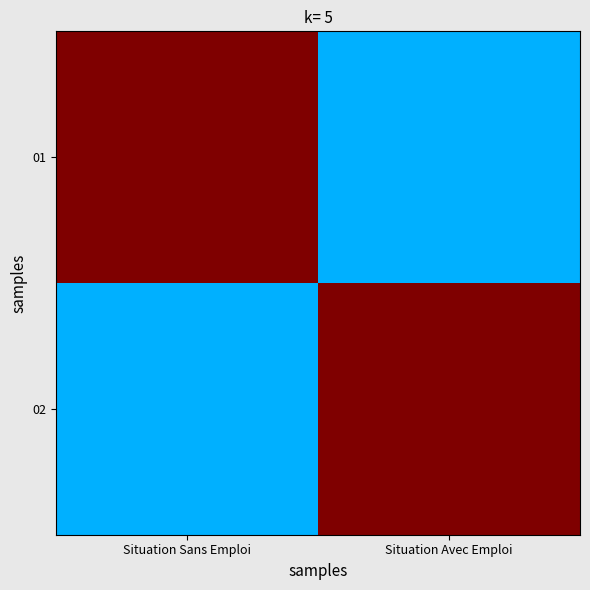

How many categories are shown in the chart?

2